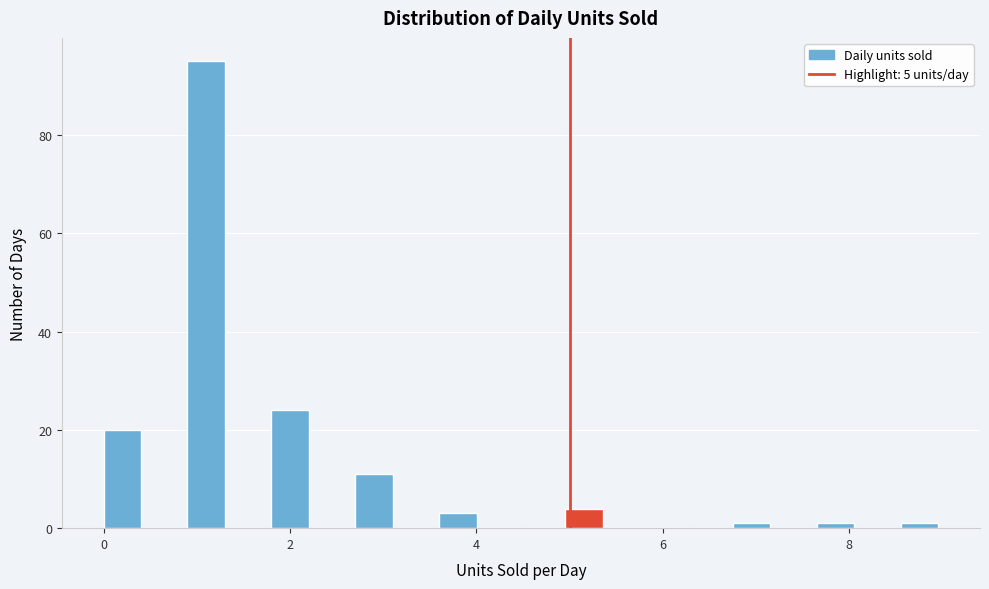

Around what value on the x-axis is the tallest bar? Give the approximate position of its centre, as read against the axis.

1.2